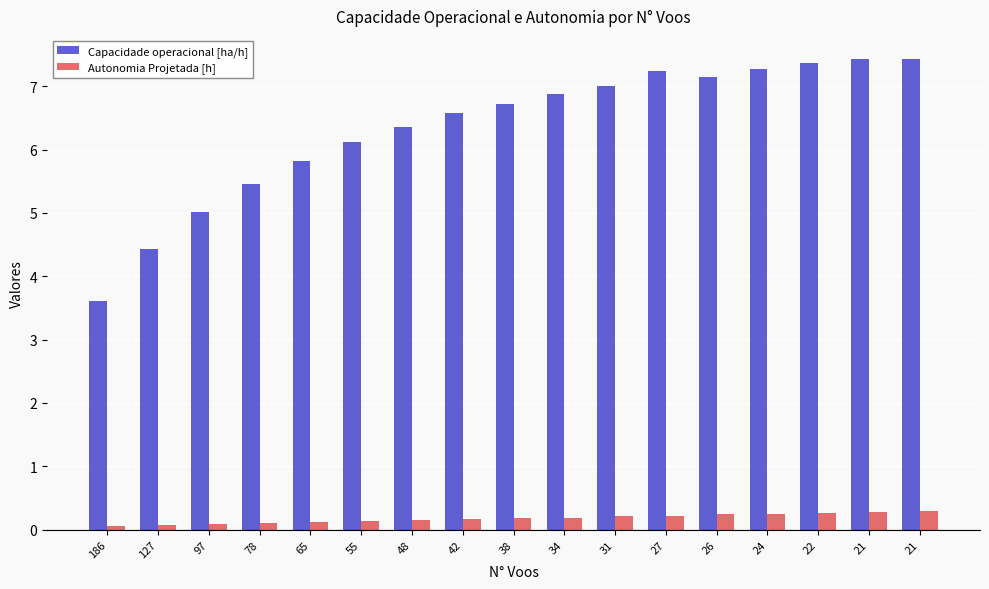

Reading right to left, list all the values displayed in this chart.

Capacidade operacional [ha/h]: 21=7.4	21=7.4	22=7.4	24=7.3	26=7.1	27=7.2	31=7.0	34=6.9	38=6.7	42=6.6	48=6.4	55=6.1	65=5.8	78=5.5	97=5.0	127=4.4	186=3.6
Autonomia Projetada [h]: 21=0.3	21=0.3	22=0.3	24=0.2	26=0.2	27=0.2	31=0.2	34=0.2	38=0.2	42=0.2	48=0.1	55=0.1	65=0.1	78=0.1	97=0.1	127=0.1	186=0.1